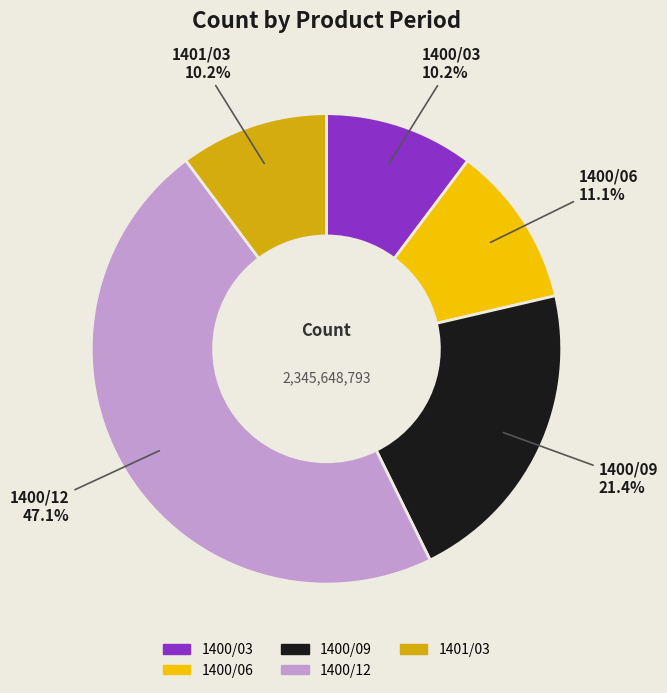

Which has a higher value, 1401/03 or 1400/12?

1400/12